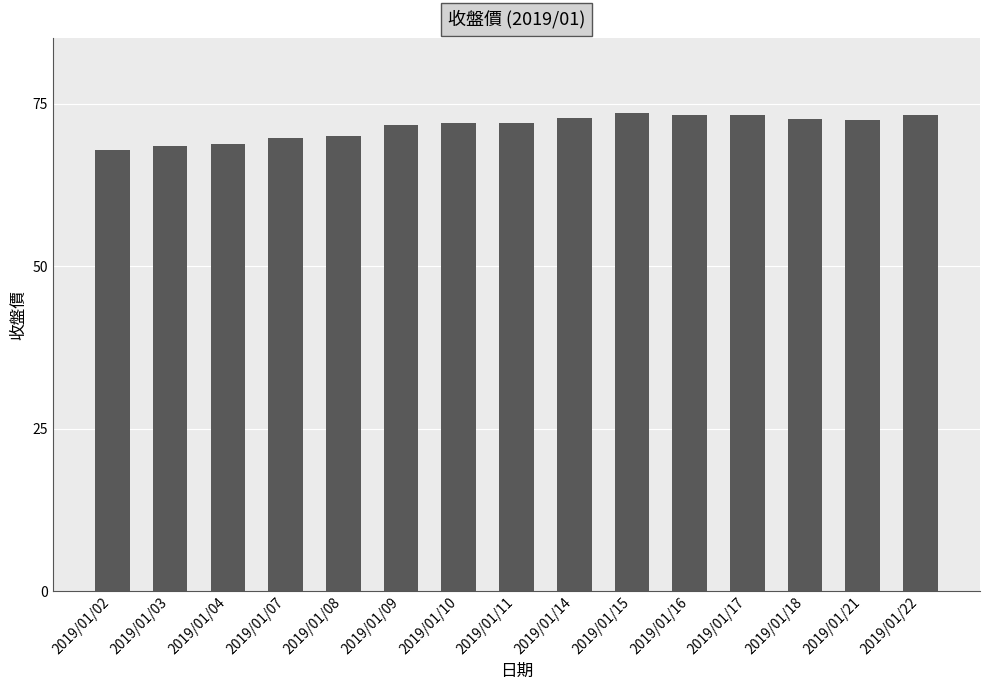

How many bars are there in total?

15